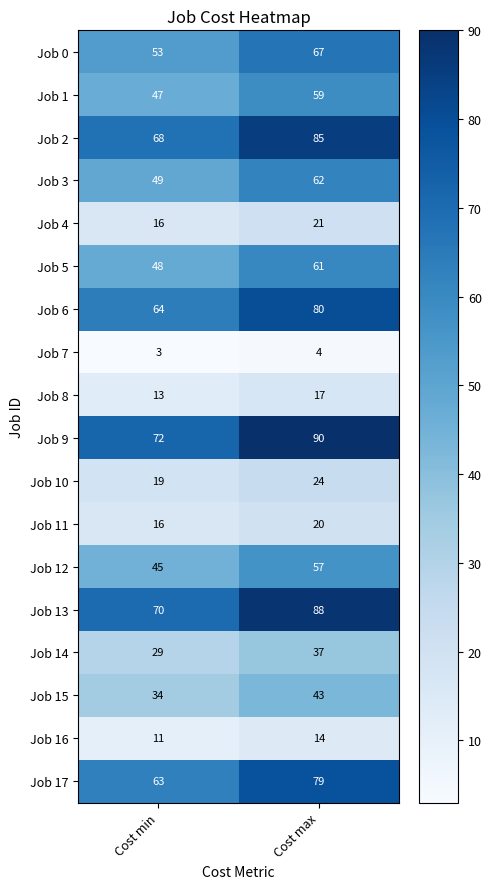

Is the value of Job 3 at Cost max greater than the value of Job 11 at Cost max?

Yes